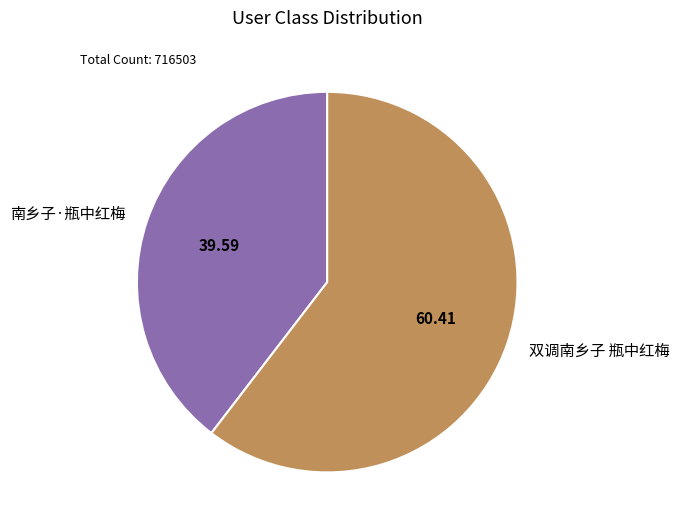

Rank the categories by value from lowest to highest.

南乡子·瓶中红梅, 双调南乡子 瓶中红梅